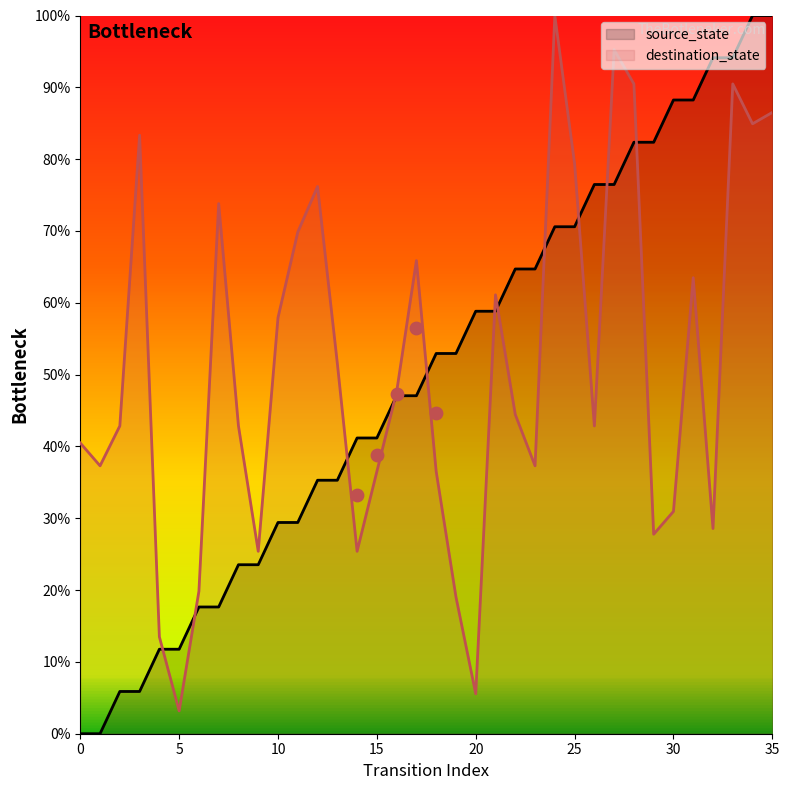

What is the total value across all series at 27?

171.7